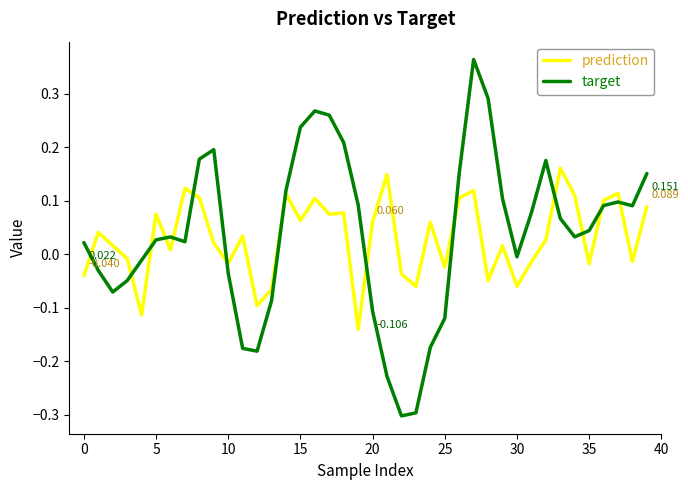

How many negative values does the target series have?

15